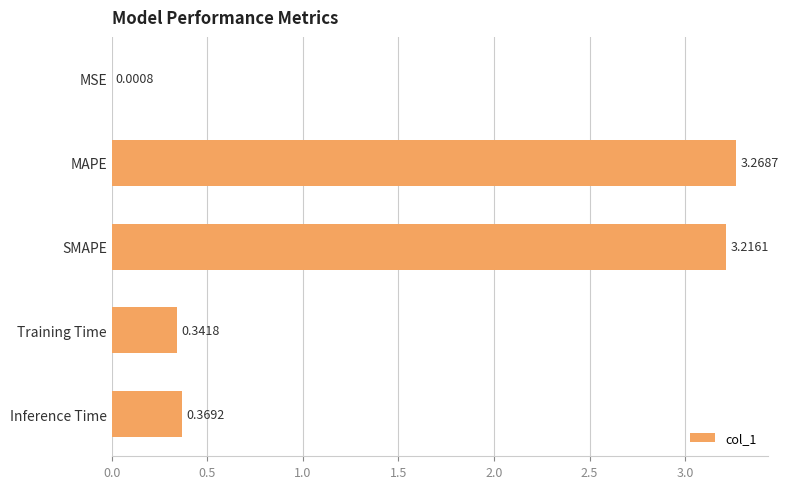

At which label is the value closest to 1?

Inference Time